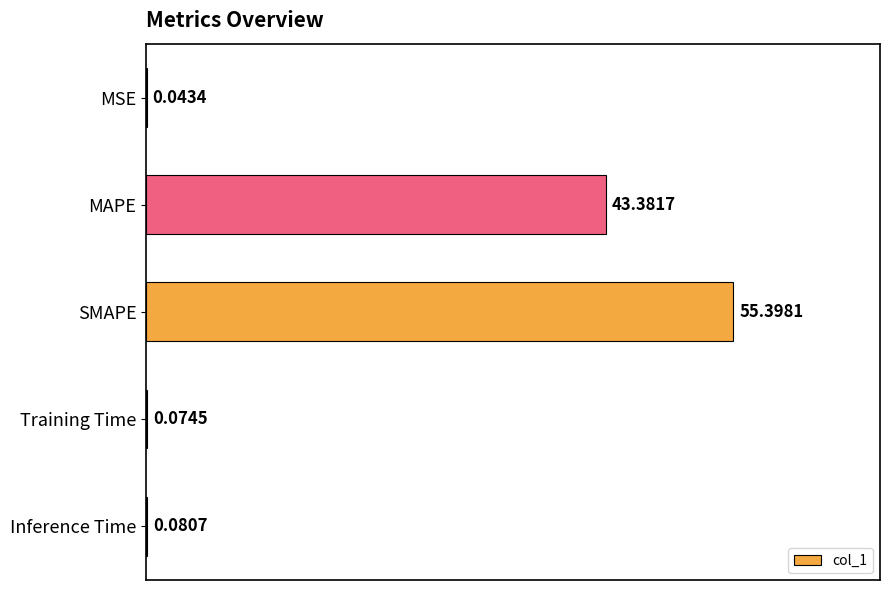

What is the sum of all values?

99.0